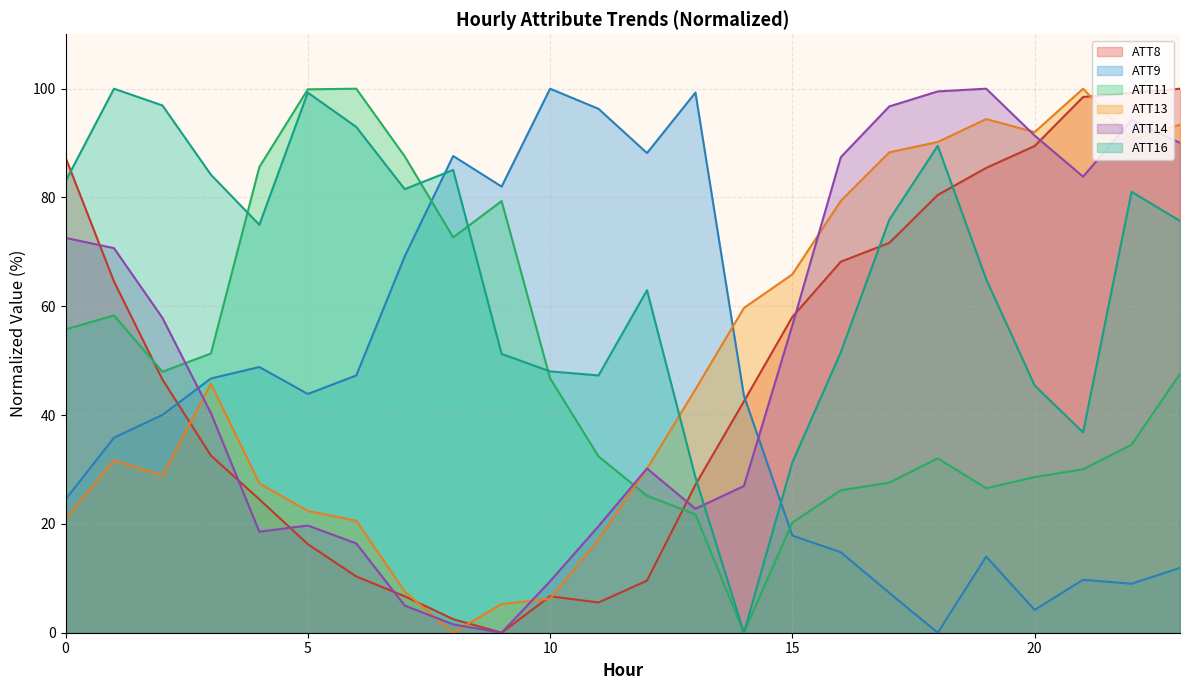

Which series has the largest total across all categories?

ATT16